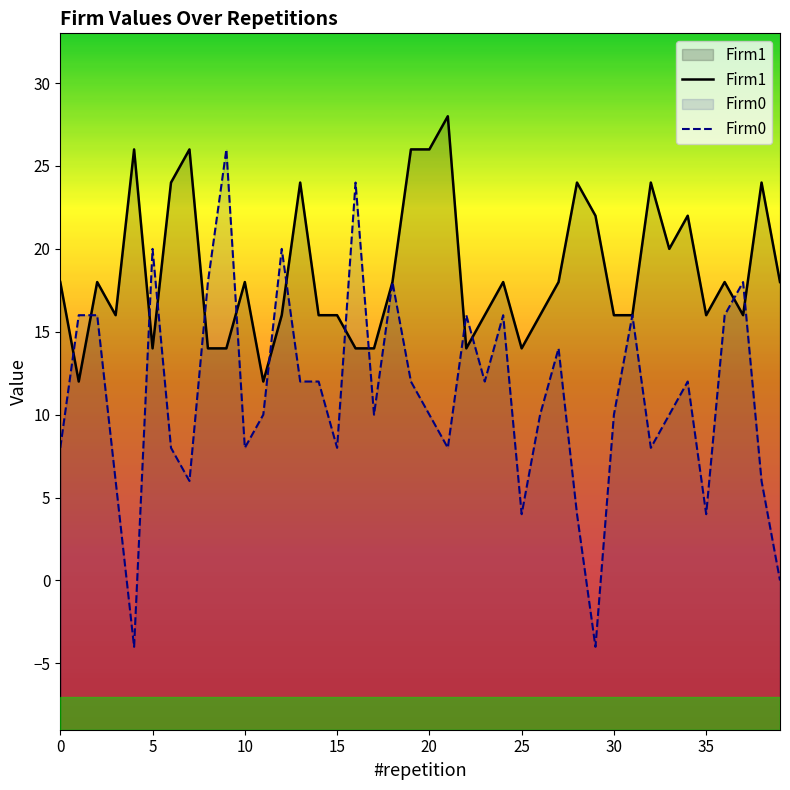

What is the total value across all series at 0?

26